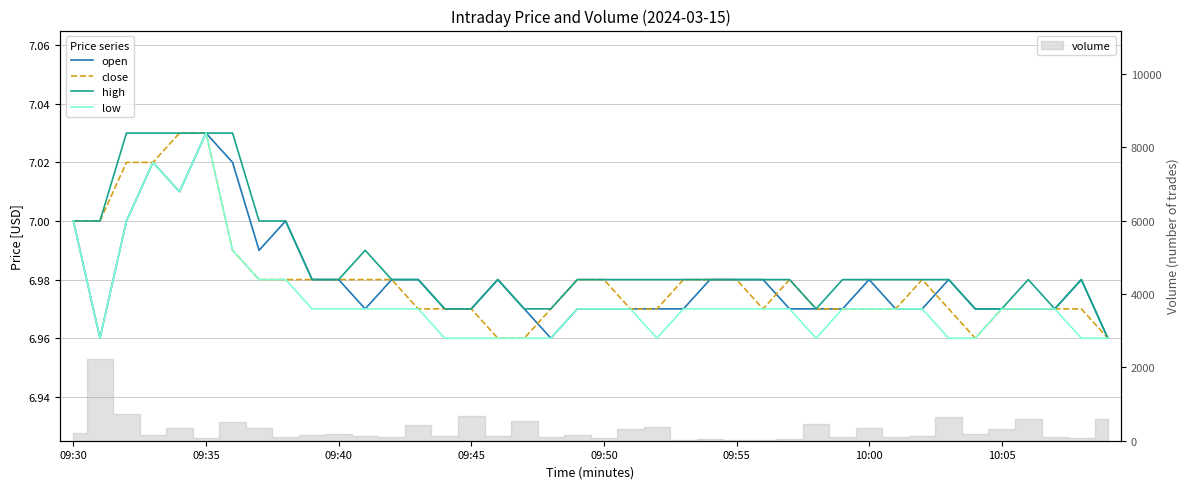

How many interior local valleys does the low series have?

4